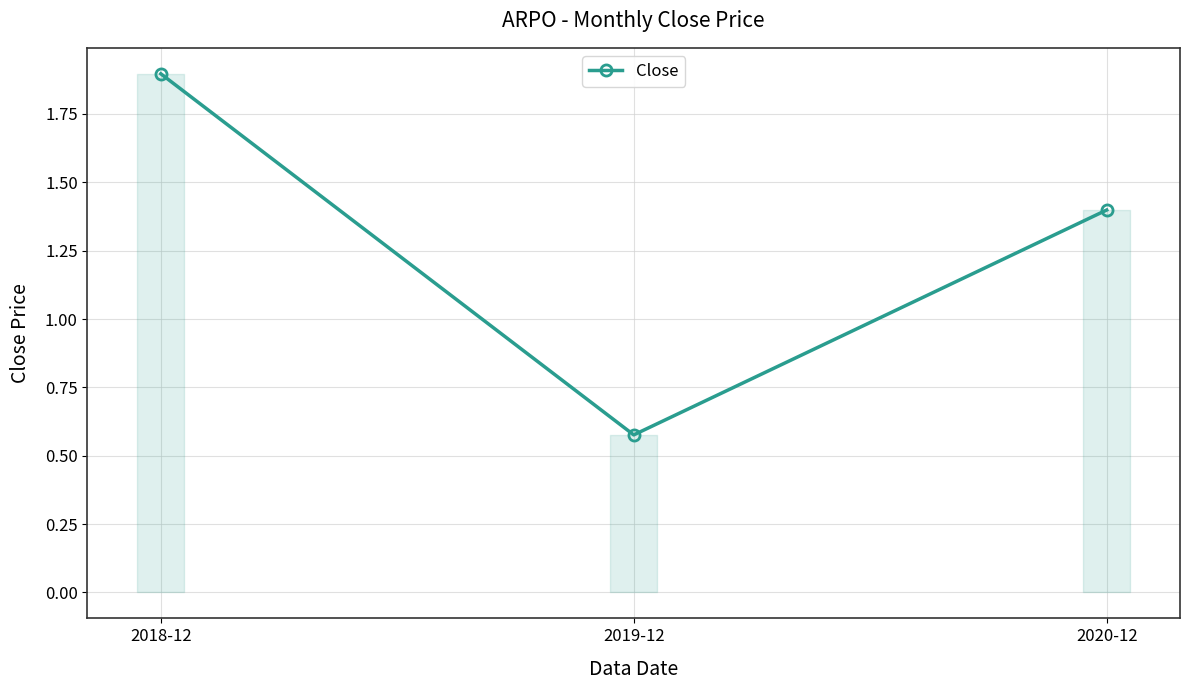

What is the label of the 1st point from the right?

2020-12